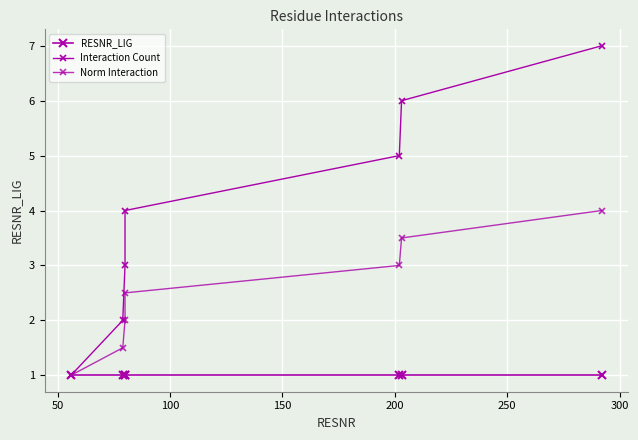

How many lines are shown in the chart?

3